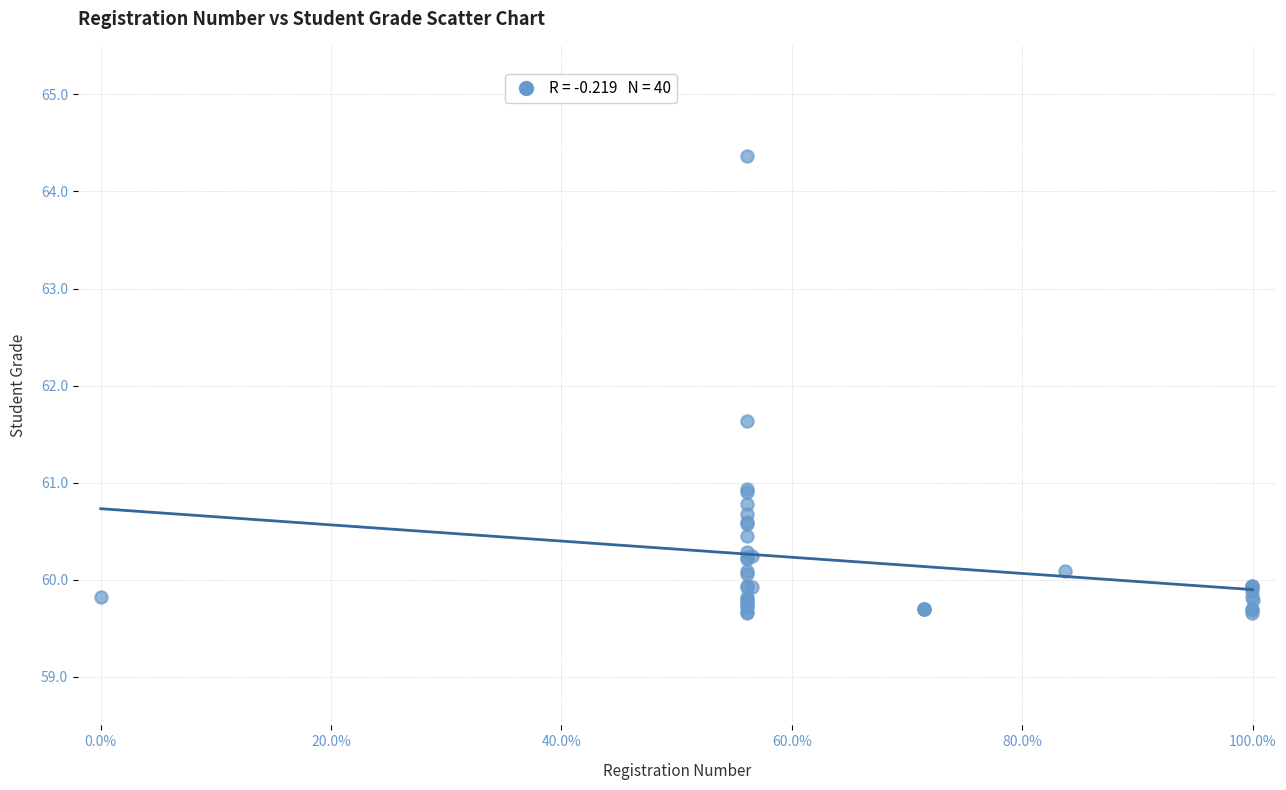

What Y value in the scatter plot is closest to 62?

61.6